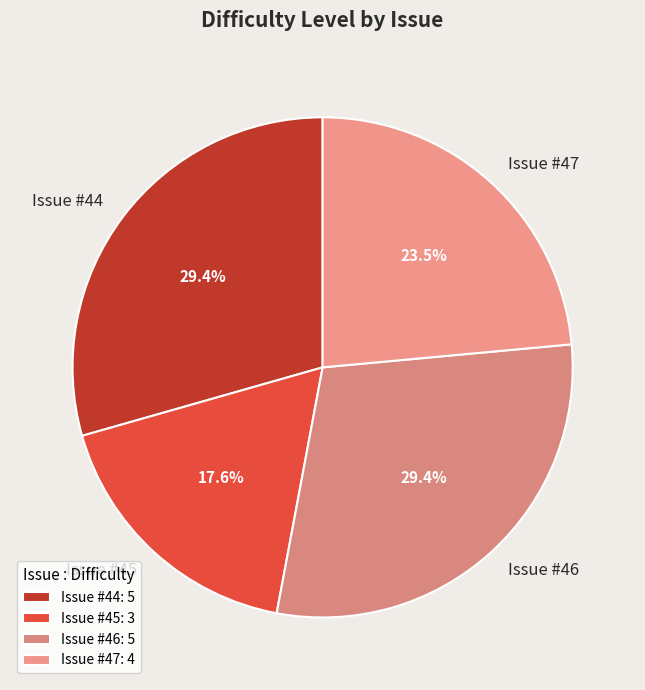

Approximately how many times larger is the value at Issue #47 compared to Issue #45?

1.3